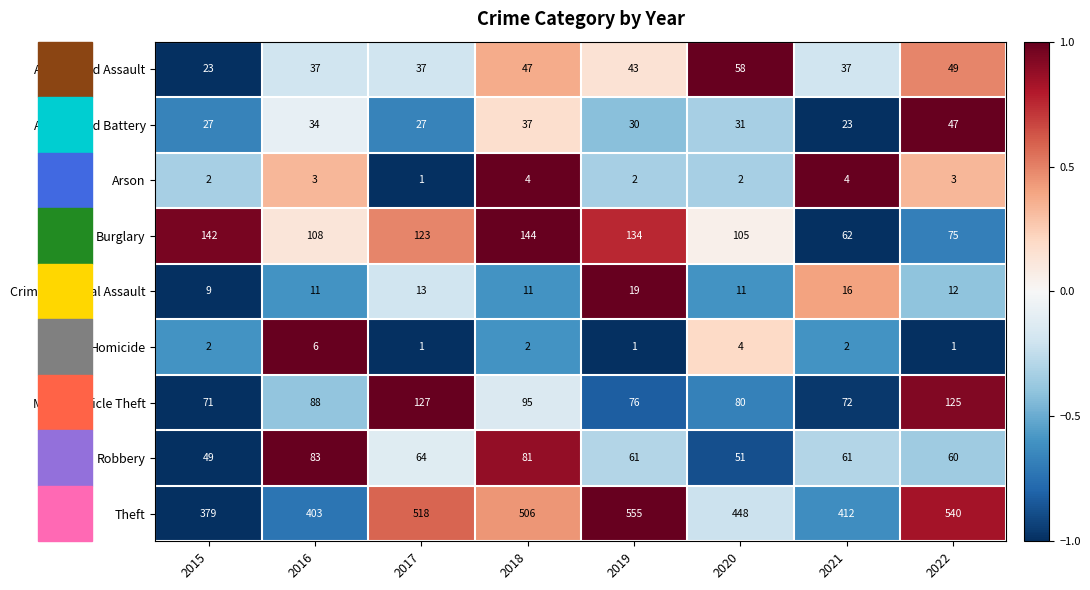

At 2019, list the series in order from largest to smallest.

Theft, Burglary, Motor Vehicle Theft, Robbery, Aggravated Assault, Aggravated Battery, Criminal Sexual Assault, Arson, Homicide